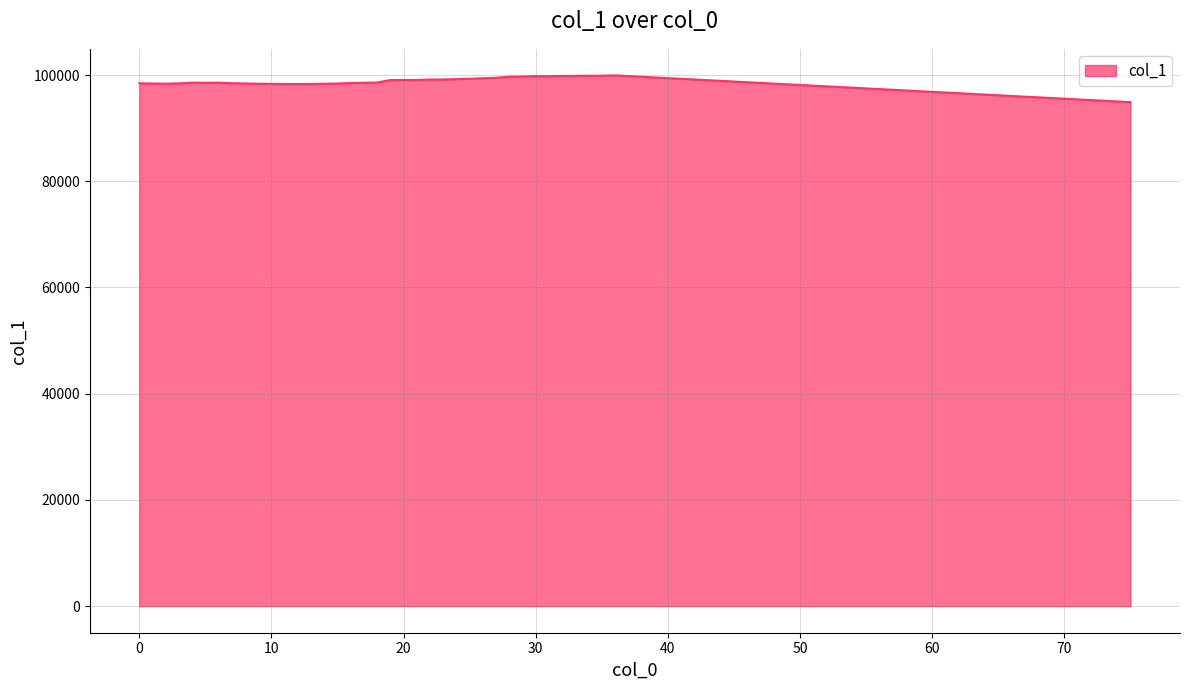

What is the difference between the maximum and minimum values?

5040.7